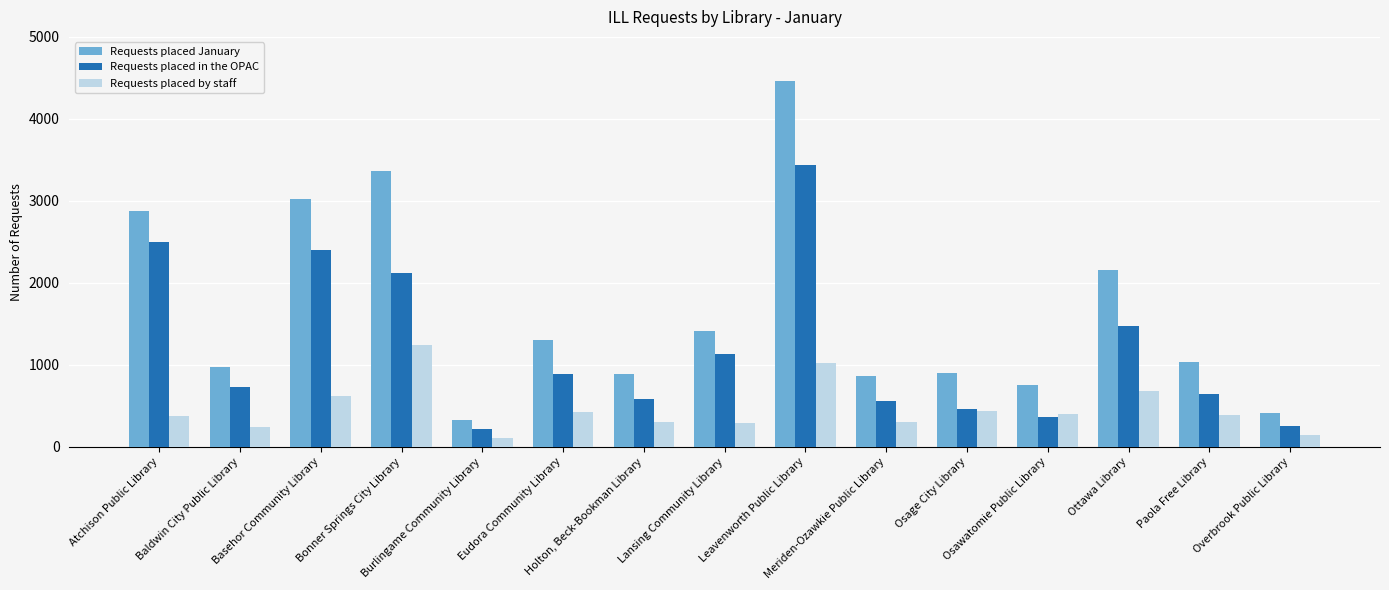

Which series has the largest total across all categories?

Requests placed January